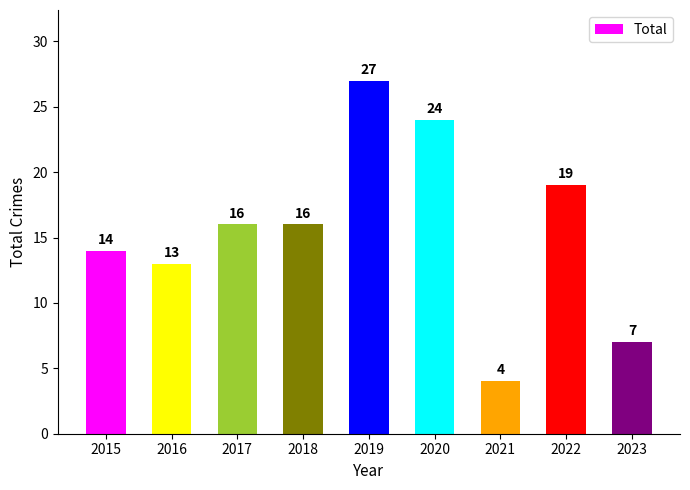

What is the change in value from 2017 to 2022?

+3